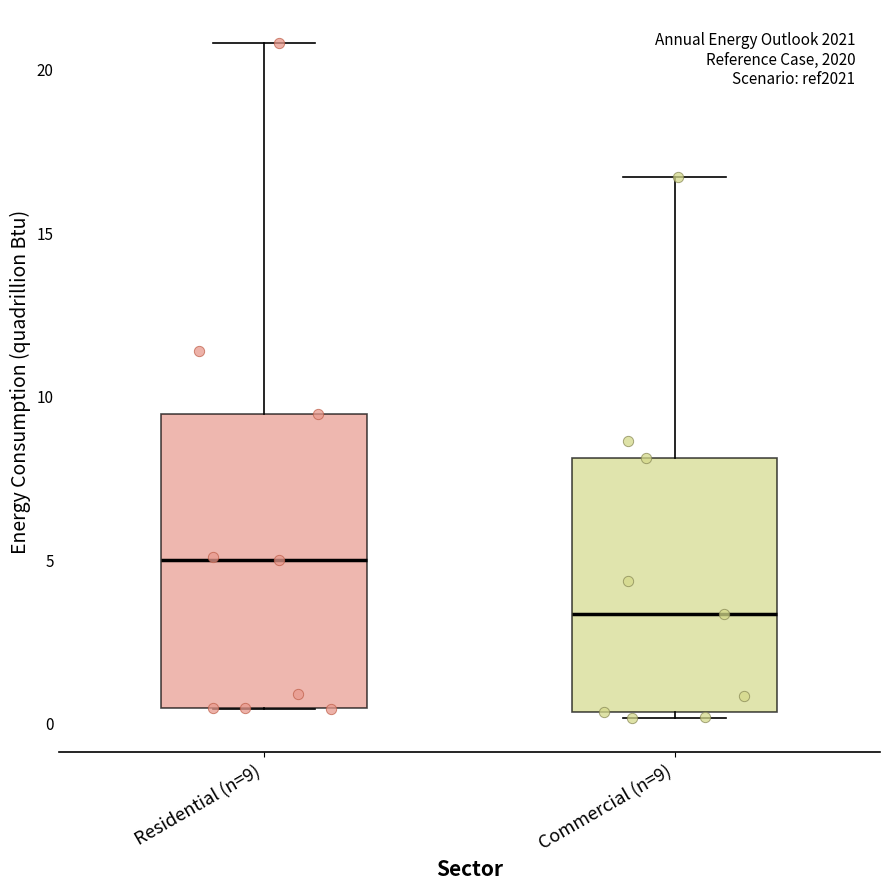

Reading left to right, read every box against the y-axis: the position of its median line, the range the box covers, and the ends of its whiskers. The values are not printed on the chart, so give them approximately, as read against the axis.

Residential (n=9): median 5.0, box 0.5 to 9.5, whiskers 0.5 to 21.0
Commercial (n=9): median 3.5, box 0.5 to 8.0, whiskers 0.0 to 16.5